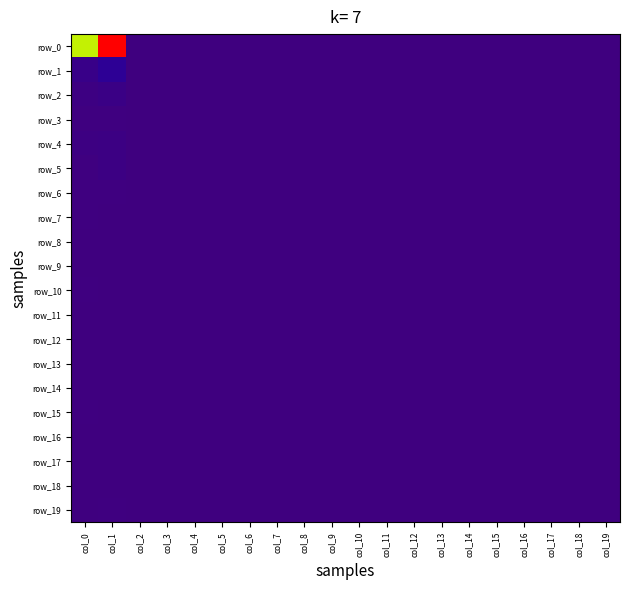

Which series has the largest total across all categories?

row_0